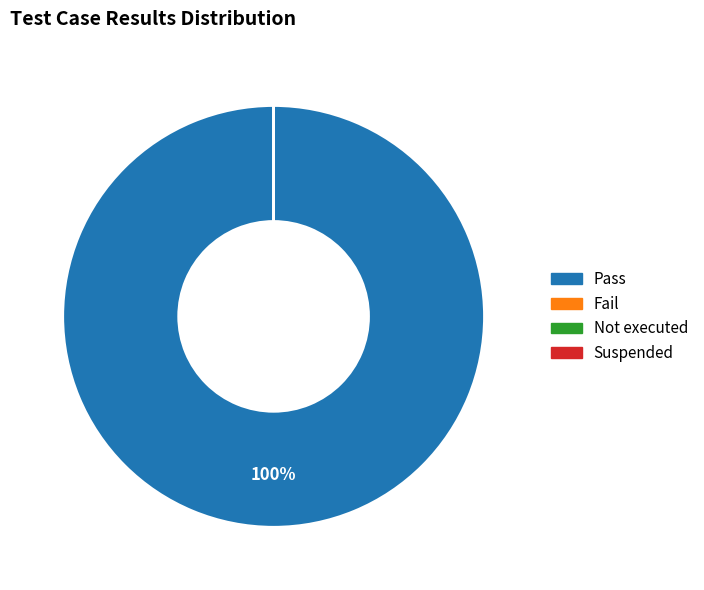

How many slices are in this pie chart?

4